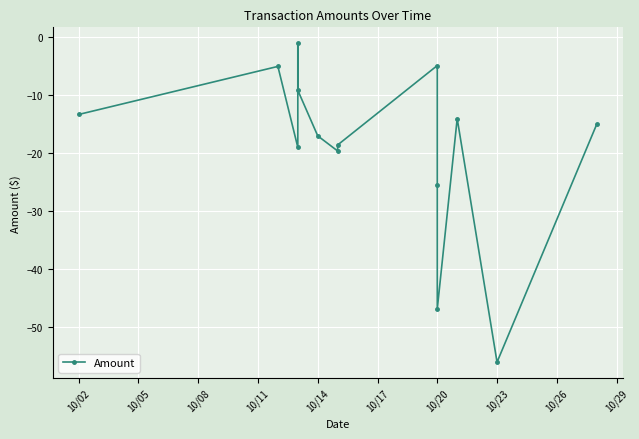

Count the number of categories in the chart.

14